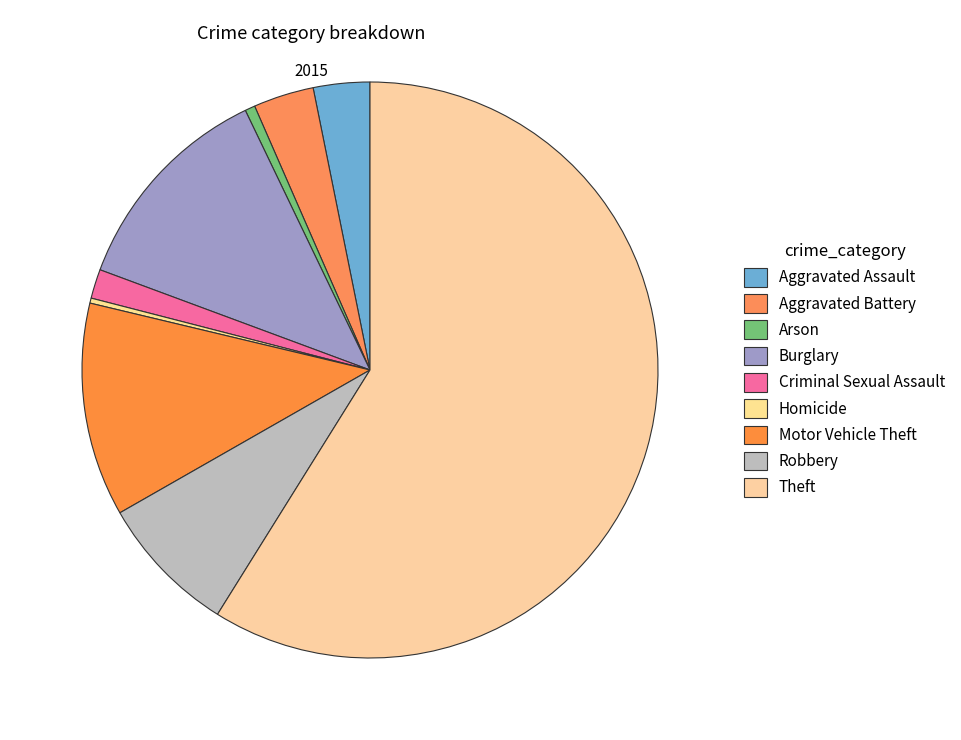

How much of the chart is everything except Arson?

99.4%